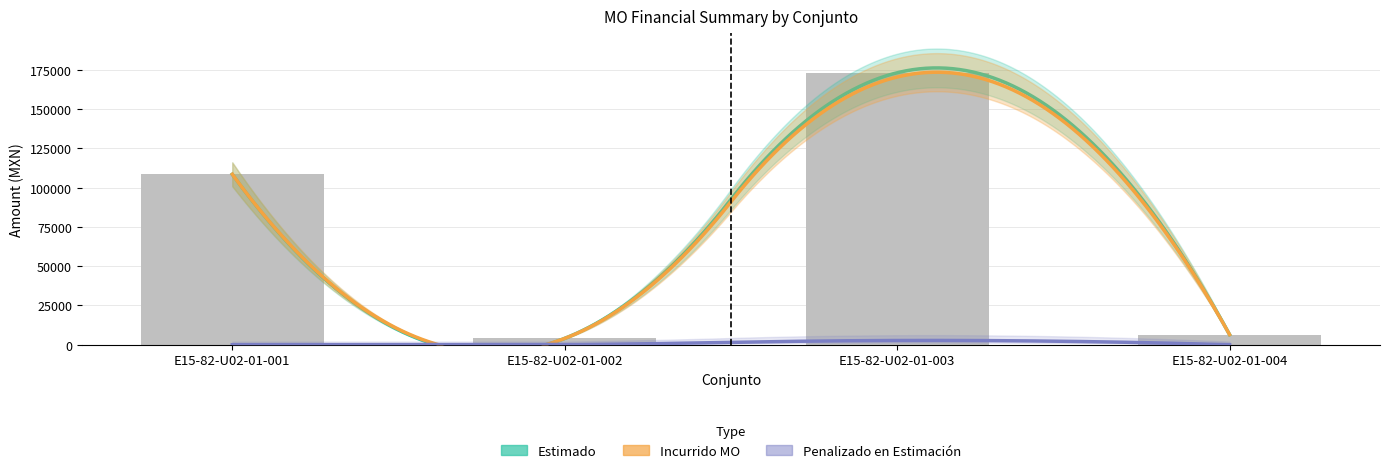

At which label does Estimado reach its peak?

E15-82-U02-01-003